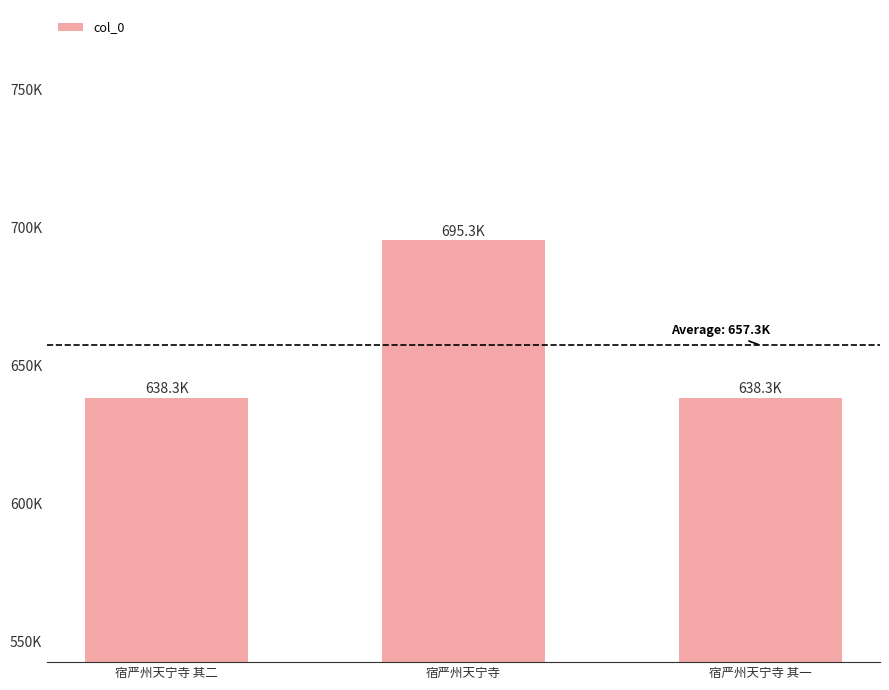

Reading right to left, transcribe all the data shown in this chart.

638290	695259	638291